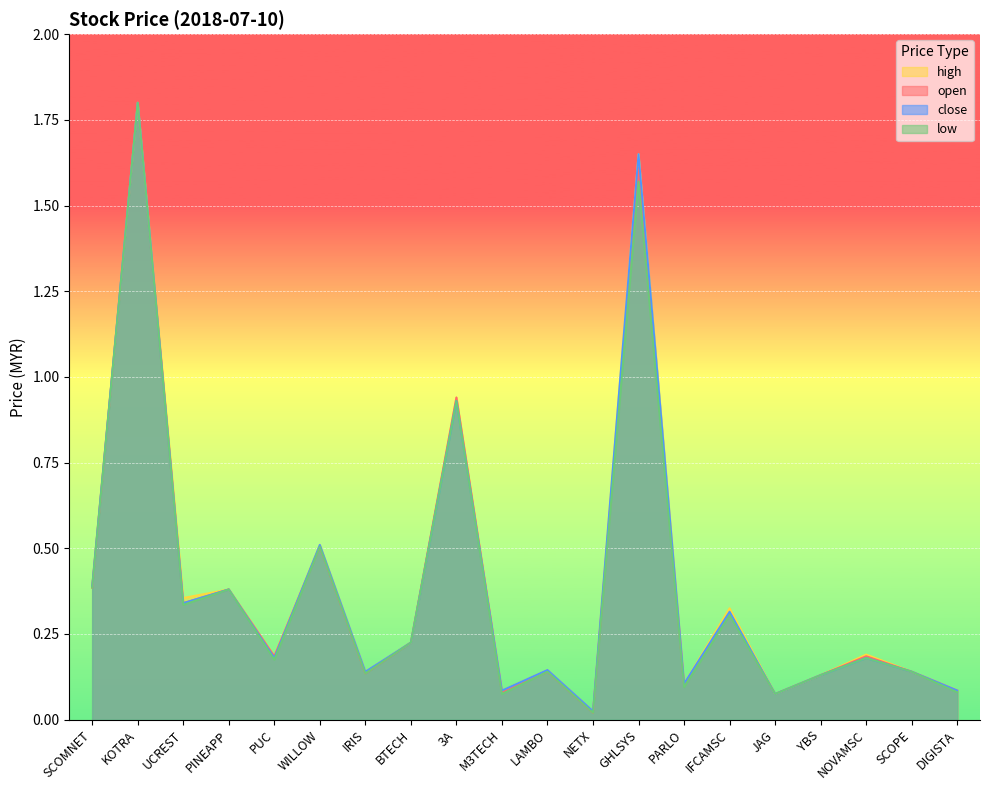

What is the sum of the open values at PARLO and DIGISTA?

0.2